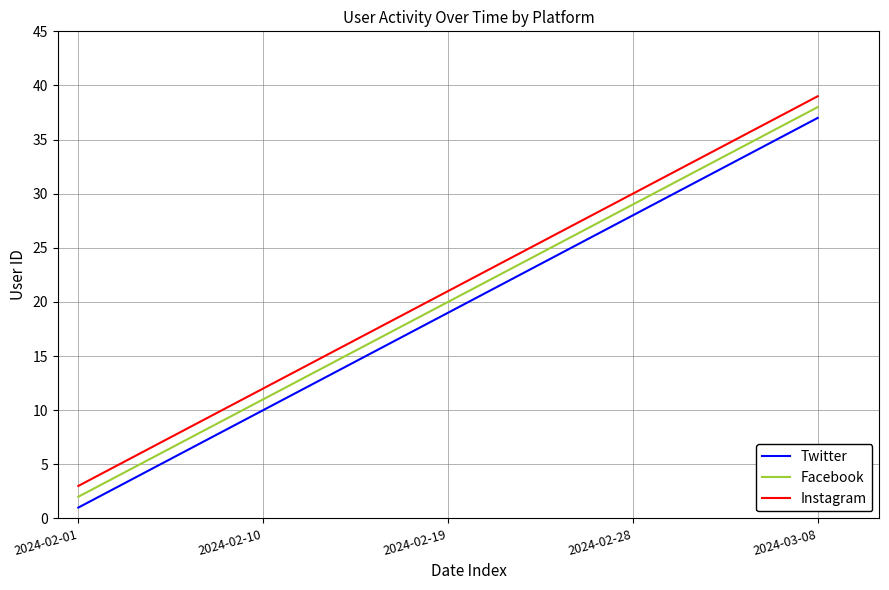

Rank the categories by Instagram value from highest to lowest.

2024-03-08, 2024-02-28, 2024-02-19, 2024-02-10, 2024-02-01